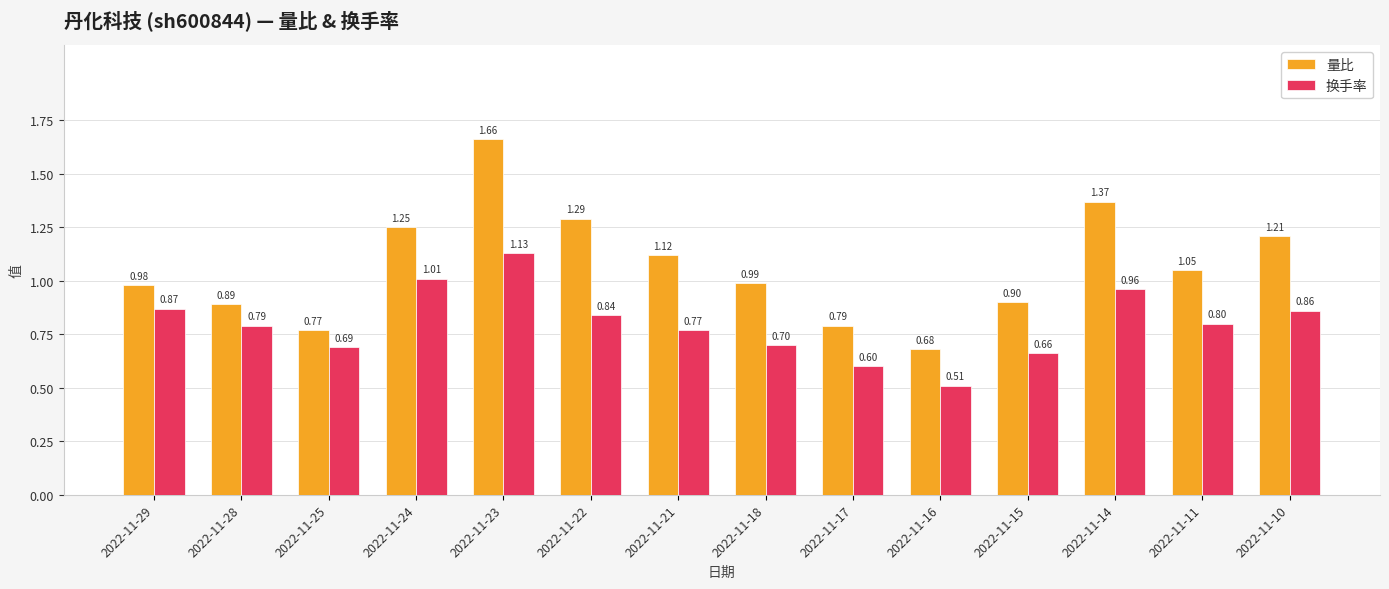

What is the average value of the 换手率 series?

0.8